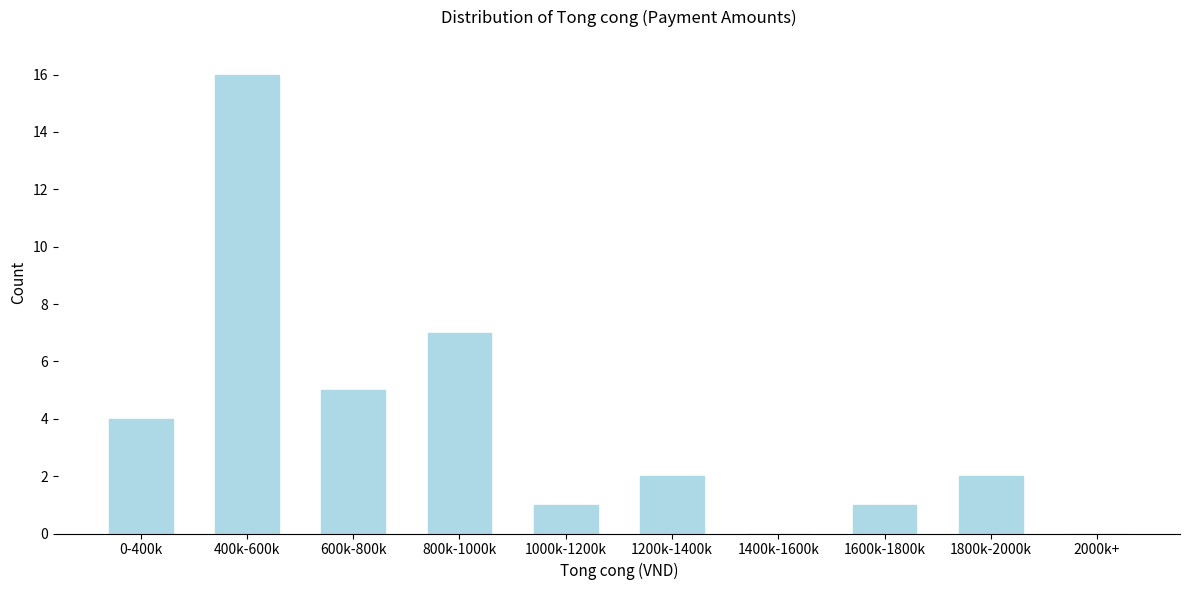

Reading right to left, extract all data points from this chart.

2000k+=0	1800k-2000k=2	1600k-1800k=1	1400k-1600k=0	1200k-1400k=2	1000k-1200k=1	800k-1000k=7	600k-800k=5	400k-600k=16	0-400k=4